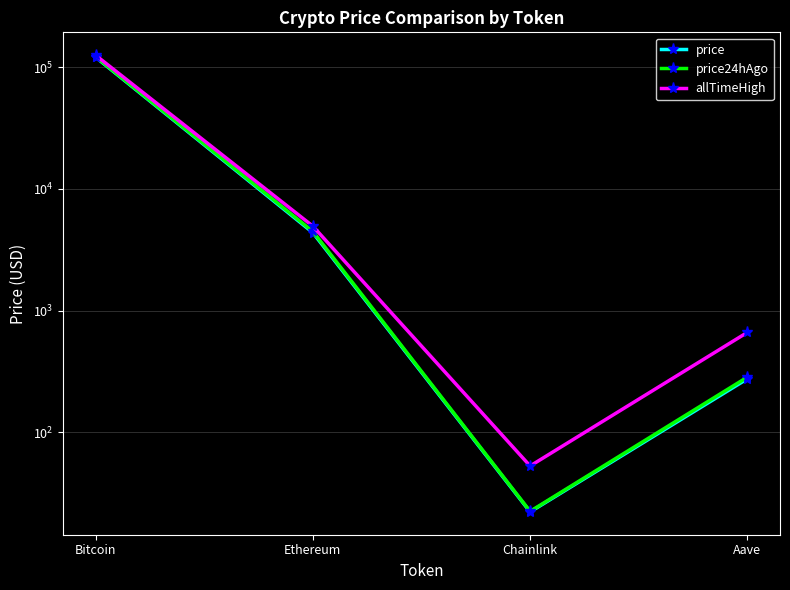

True or false: allTimeHigh has a value of 81.3 at Chainlink.

False